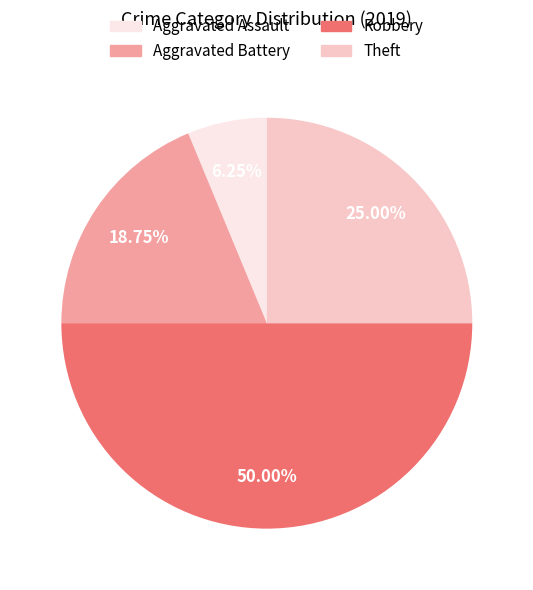

To the nearest percent, what is the combined percentage of Robbery and Theft?

75%